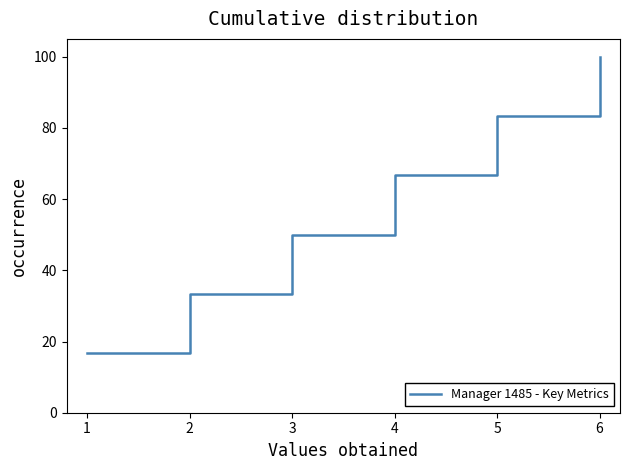

What is the minimum value shown in the chart?

16.7